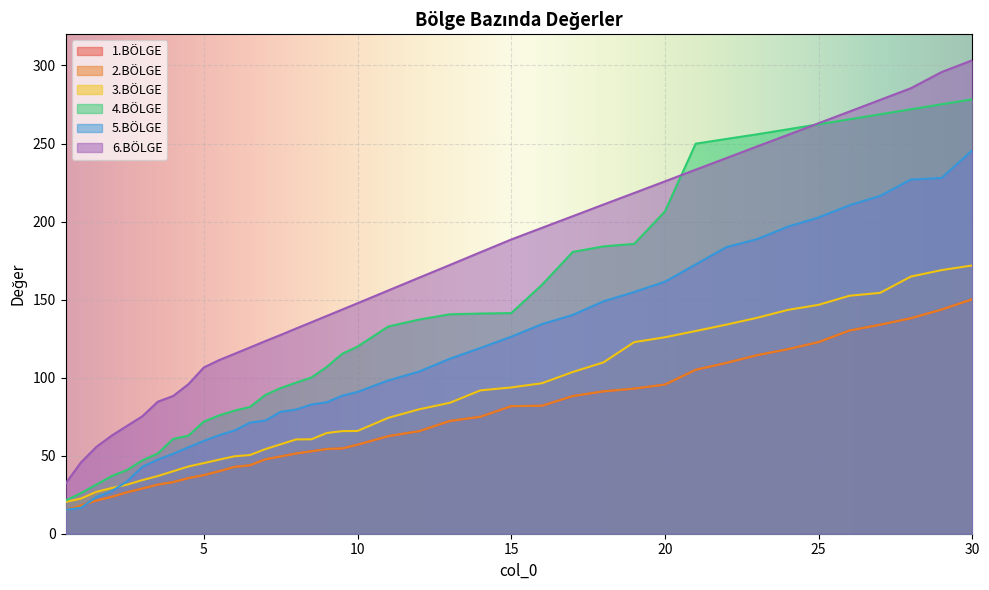

What is the difference between the highest and lowest values at 14.0?

105.4